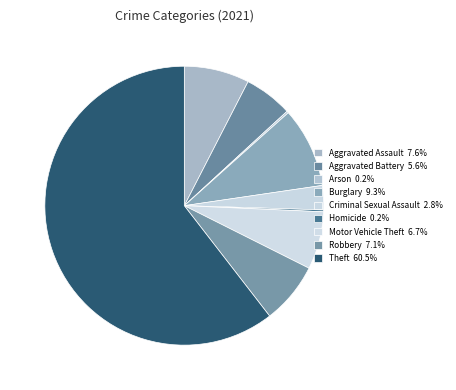

What is the smallest slice in the pie chart?

Arson